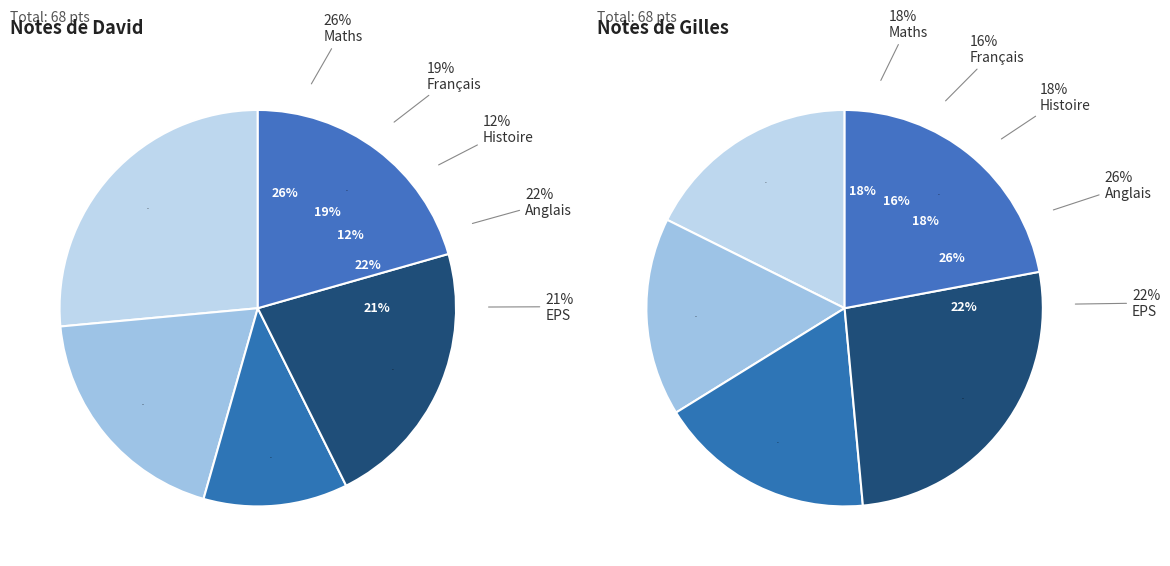

To the nearest percent, what is the difference between the Français and Histoire slice percentages?

7%